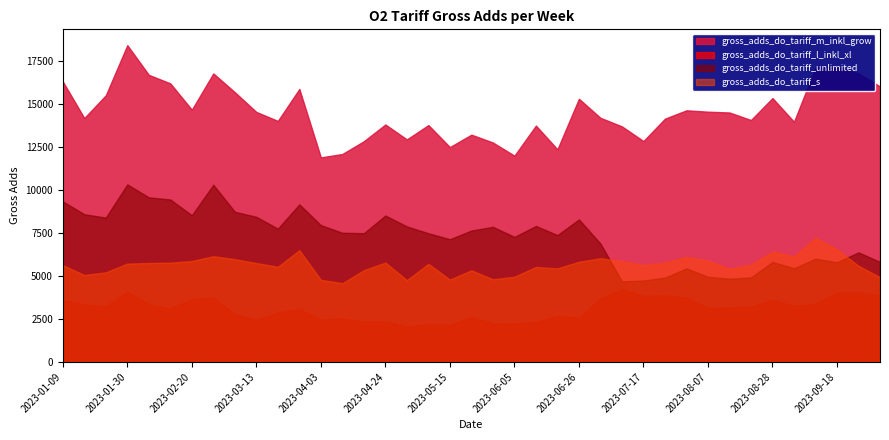

True or false: gross_adds_do_tariff_m_inkl_grow and gross_adds_do_tariff_s intersect in this chart.

False